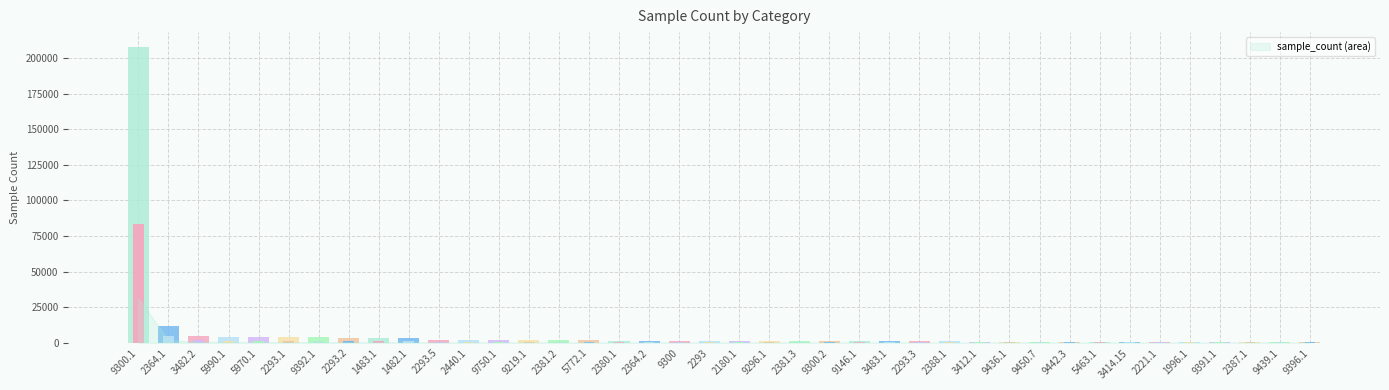

Which label corresponds to the largest value in the chart?

9300.1